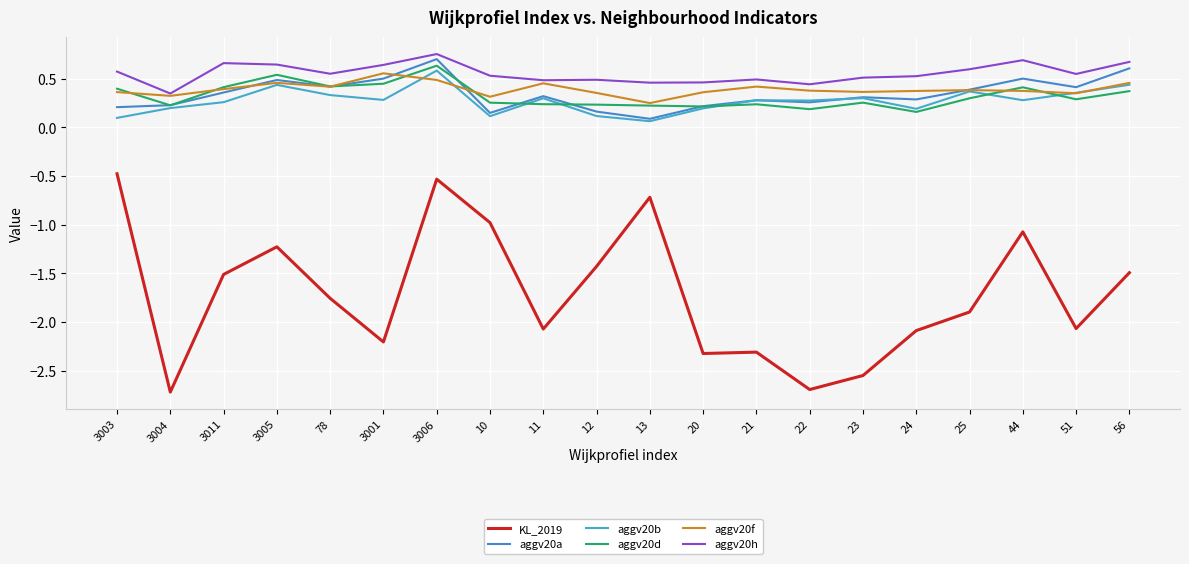

Which series has the largest total across all categories?

aggv20h